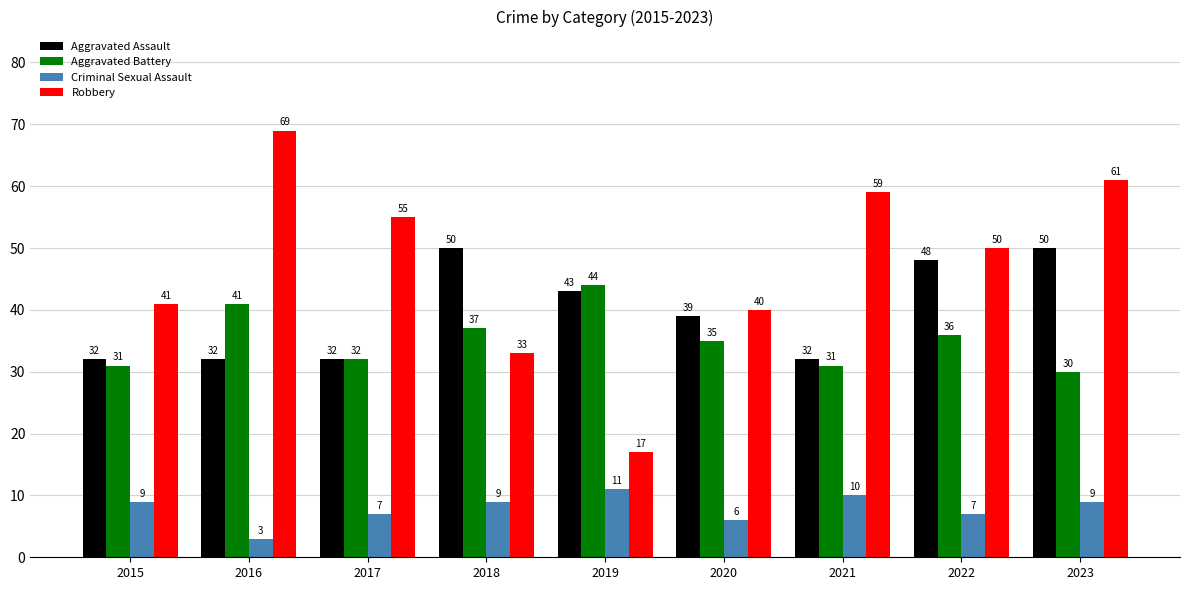

Is it true that Aggravated Battery equals 30 at 2023?

True